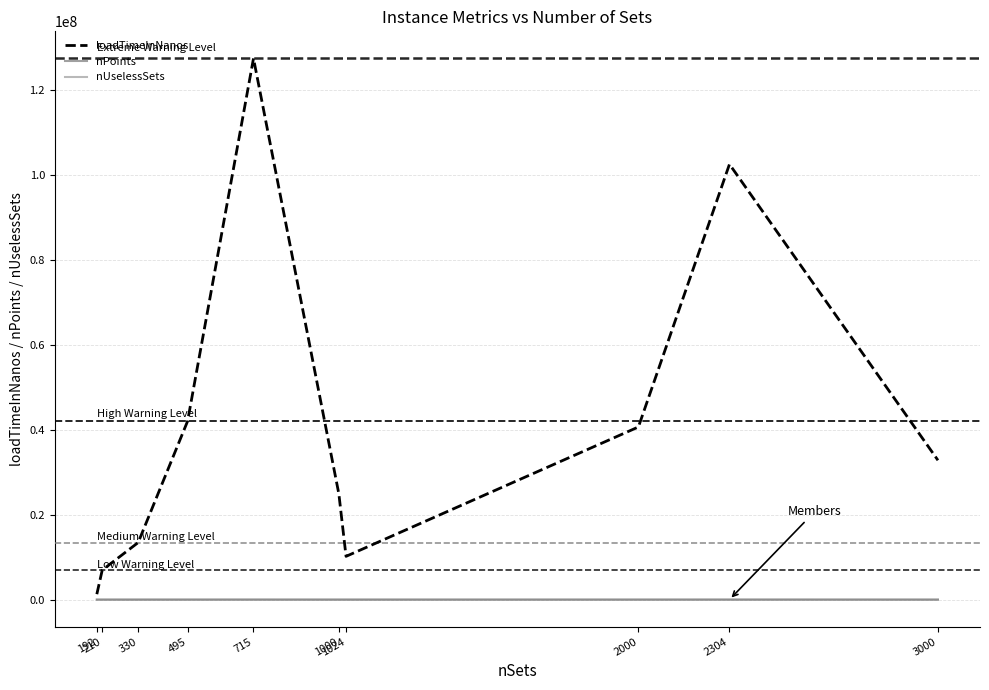

Between which two adjacent categories do nUselessSets and nPoints first intersect?

1024 and 2000